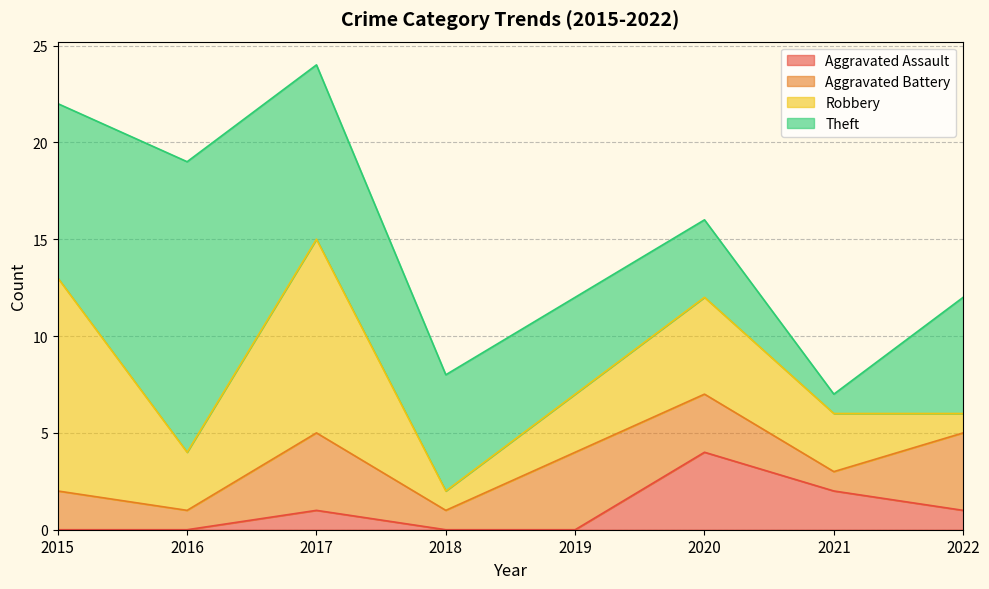

At which label is Aggravated Assault closest to 2?

2021